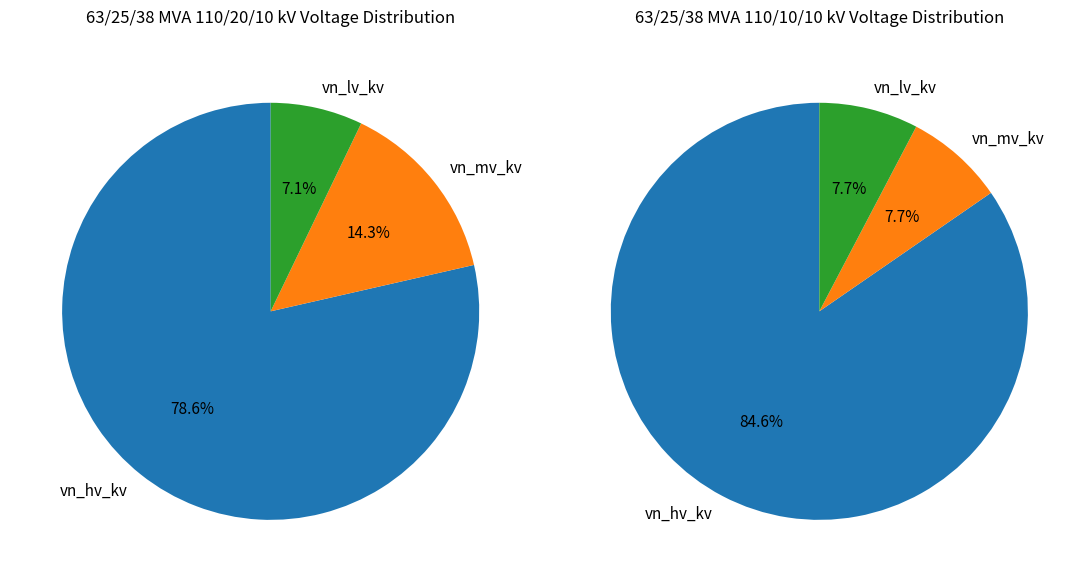

Rank the categories by vn_mv_kv value from highest to lowest.

63/25/38 MVA 110/20/10 kV, 63/25/38 MVA 110/10/10 kV